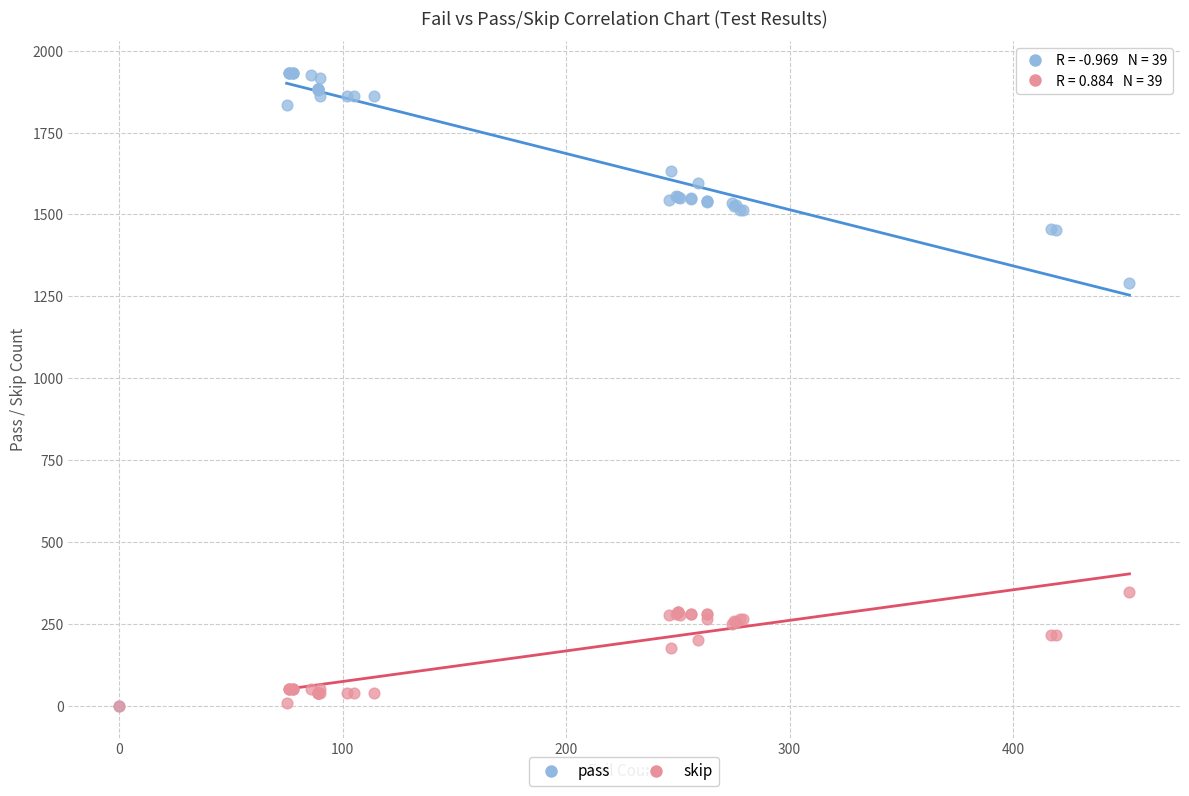

In the pass series, what Y value is closest to 966?

1290